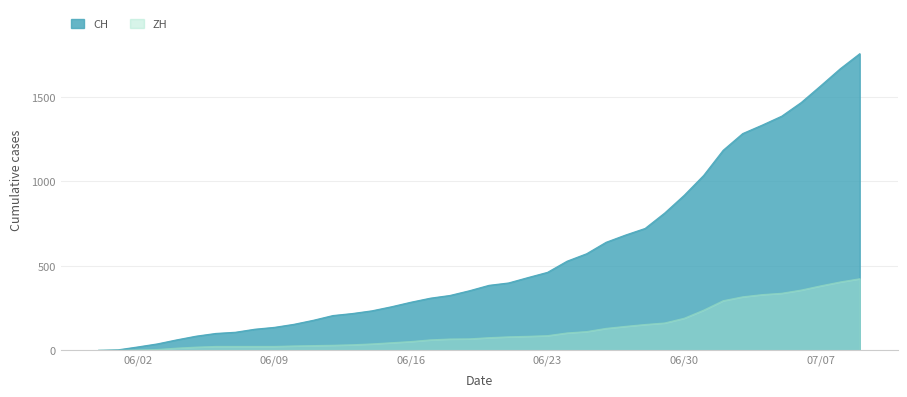

Does the chart display data point markers on the line(s)?

No